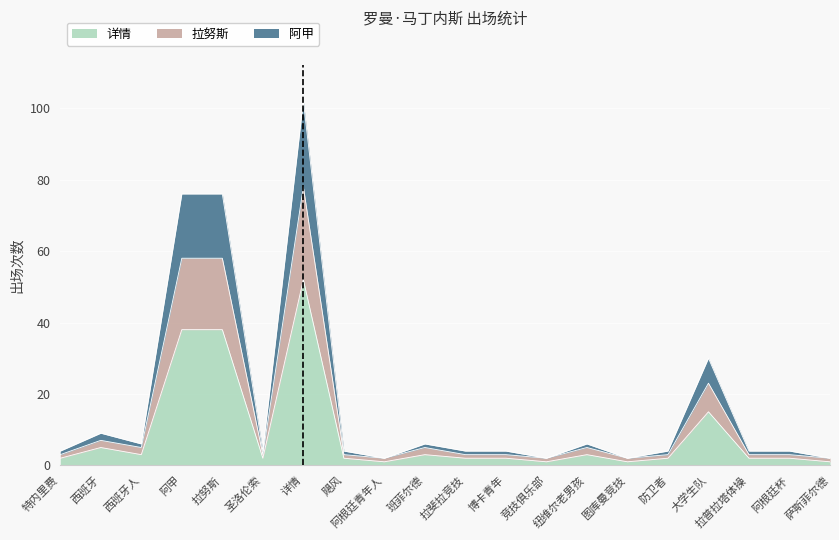

Reading left to right, transcribe all the data shown in this chart.

详情: 2	5	3	38	38	2	52	2	1	3	2	2	1	3	1	2	15	2	2	1
拉努斯: 3	7	5	58	58	3	78	3	2	5	3	3	2	5	2	3	23	3	3	2
阿甲: 4	9	6	76	76	4	102	4	2	6	4	4	2	6	2	4	30	4	4	2